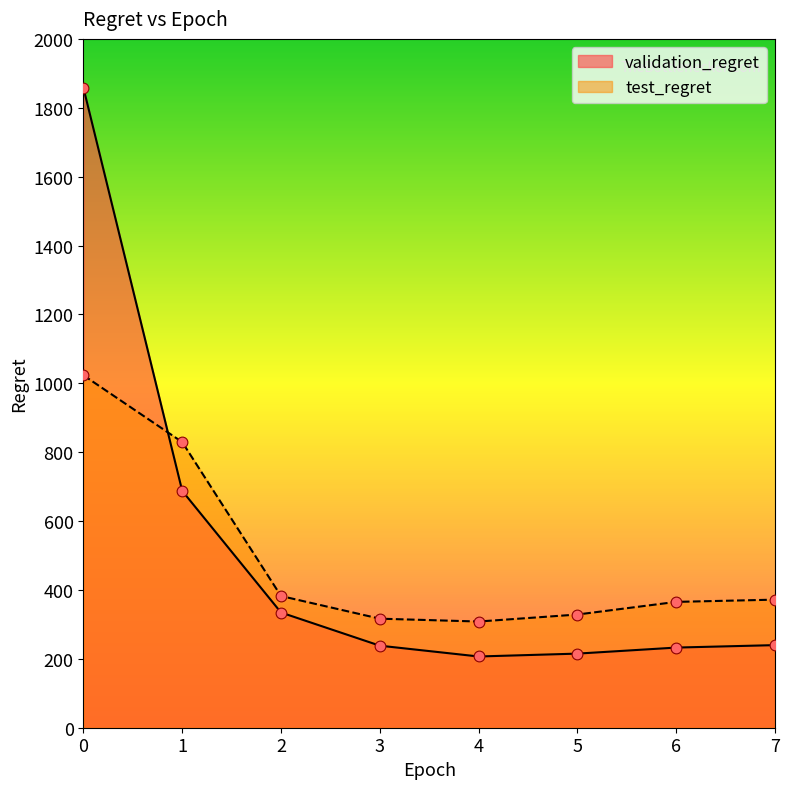

What is the total value across all series at 1?

1517.0